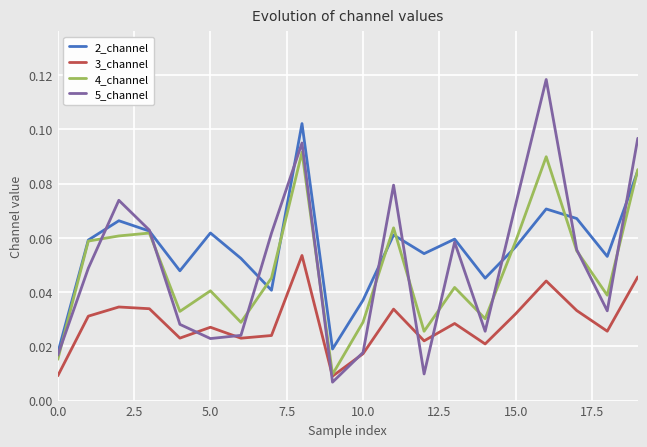

After their last crossing, which series has the higher values: 5_channel or 2_channel?

5_channel